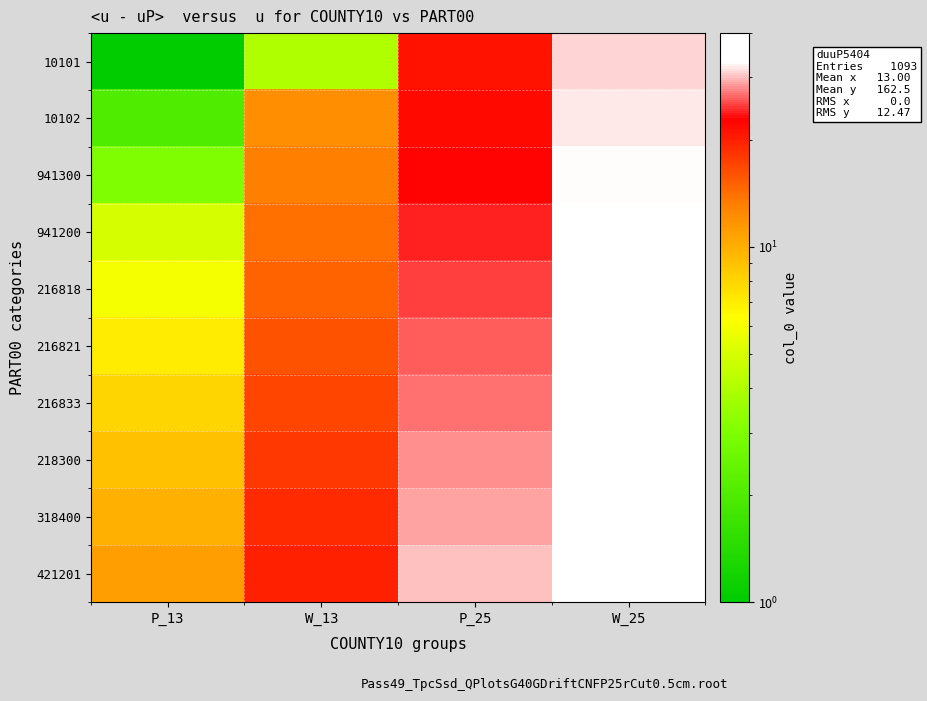

Count the number of categories in the chart.

4